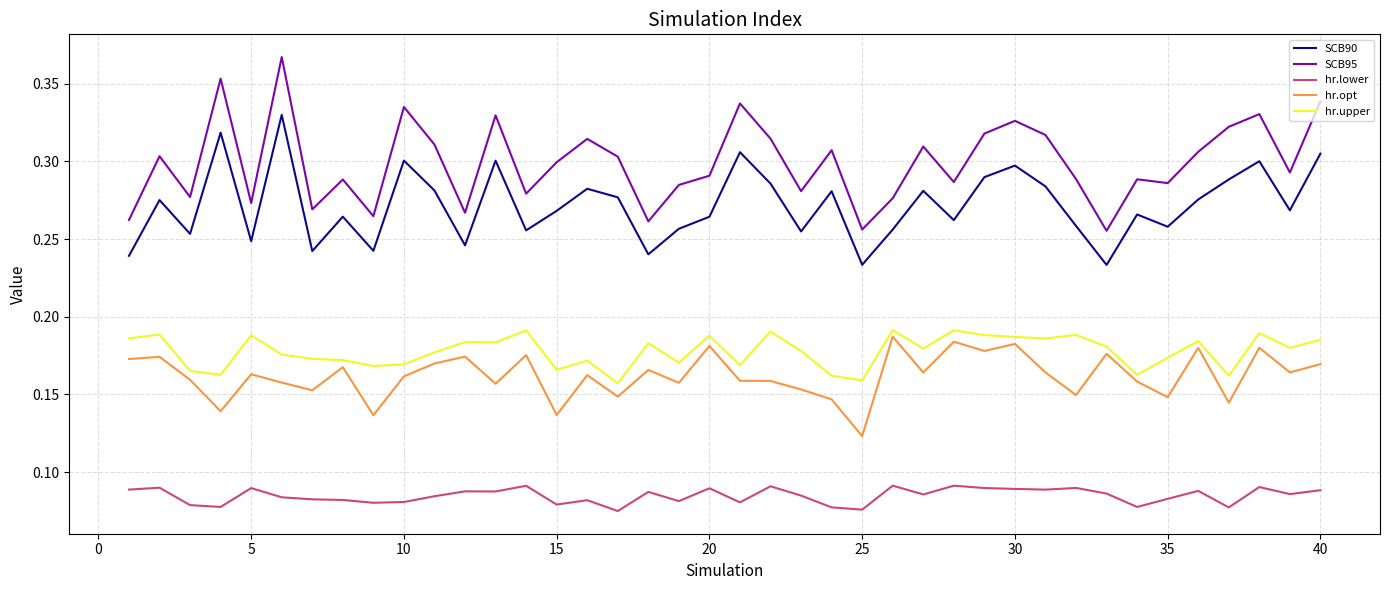

True or false: hr.upper and hr.lower intersect in this chart.

False